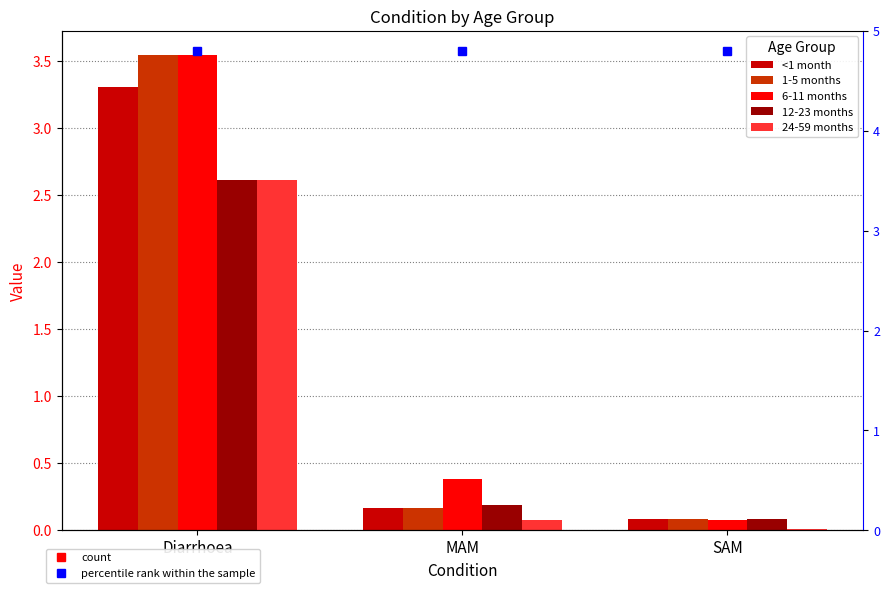

What is the total value across all series at MAM?

1.0